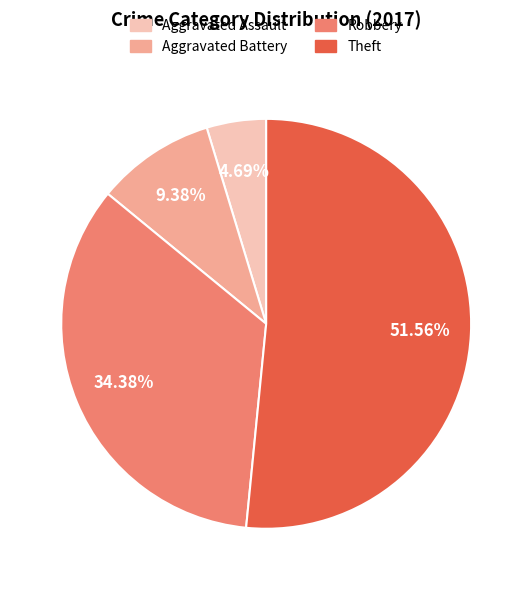

Count the number of slices in the pie.

4